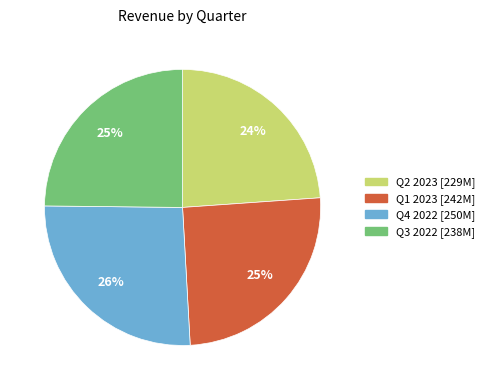

Is there a majority slice in this chart?

No